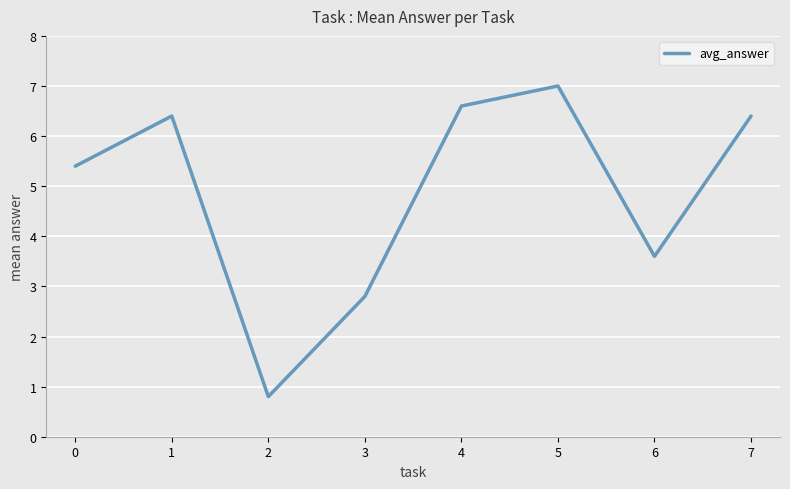

At which category does the data reach its first local valley?

2